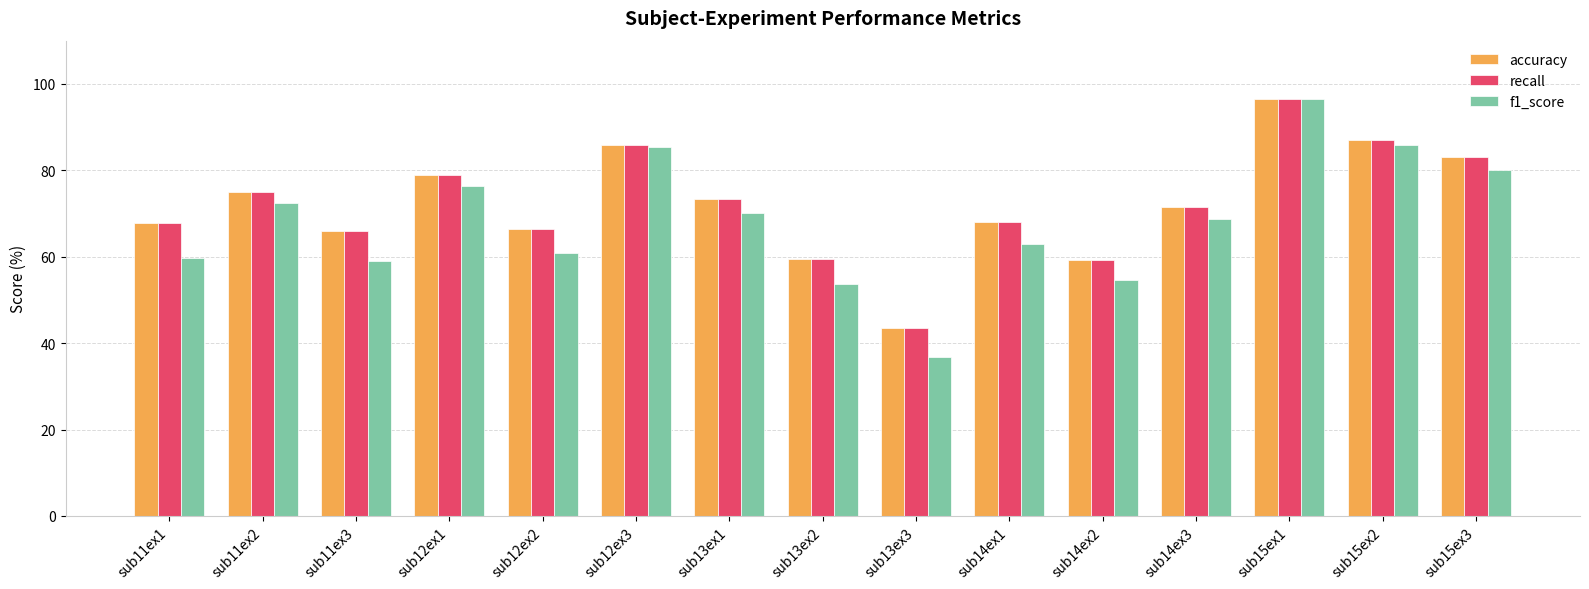

What value does the accuracy series have at sub11ex1?

67.7